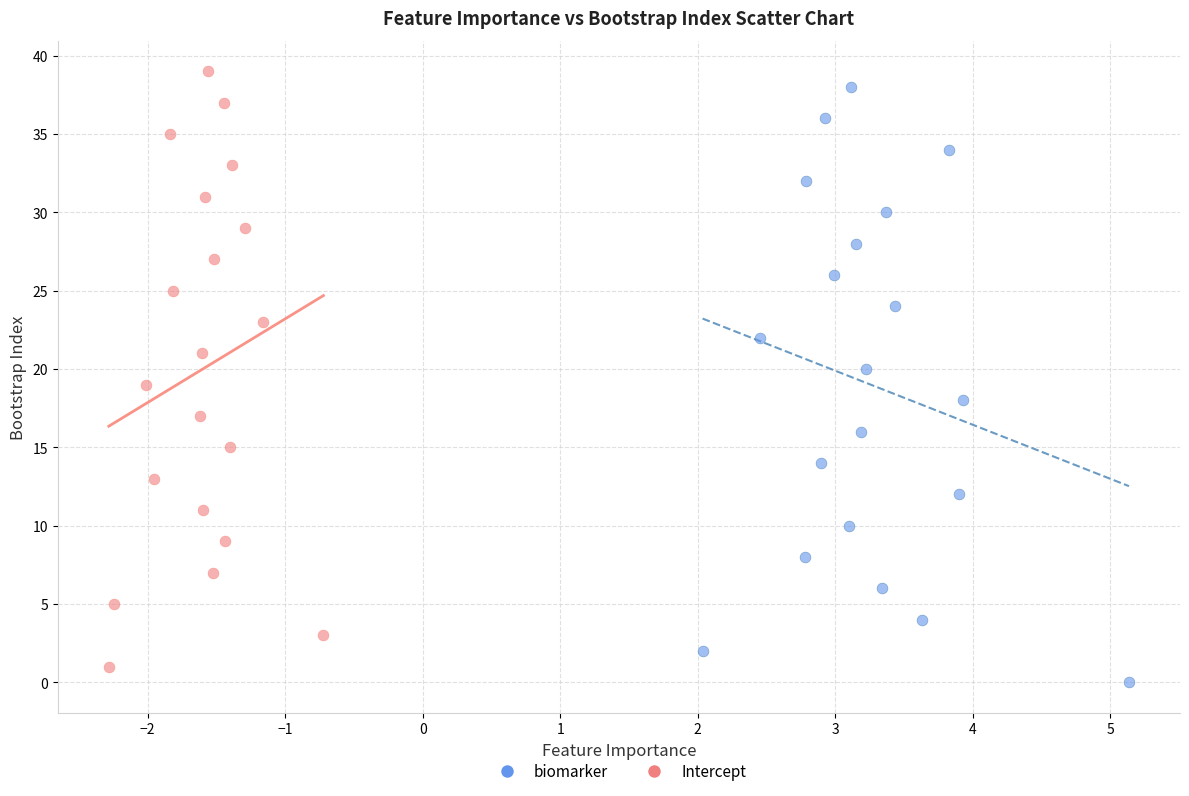

Which series contains the lowest Y value?

biomarker